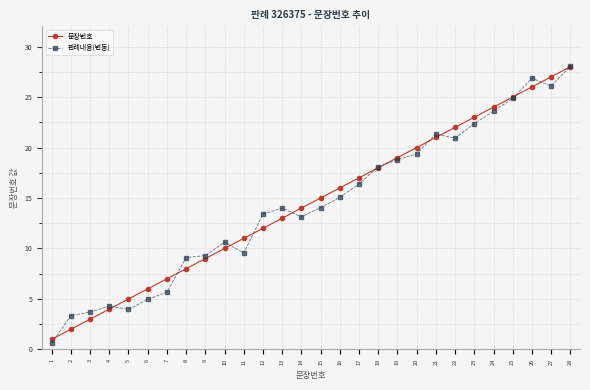

Which category has the lowest value in the 판례내용(변동) series?

1